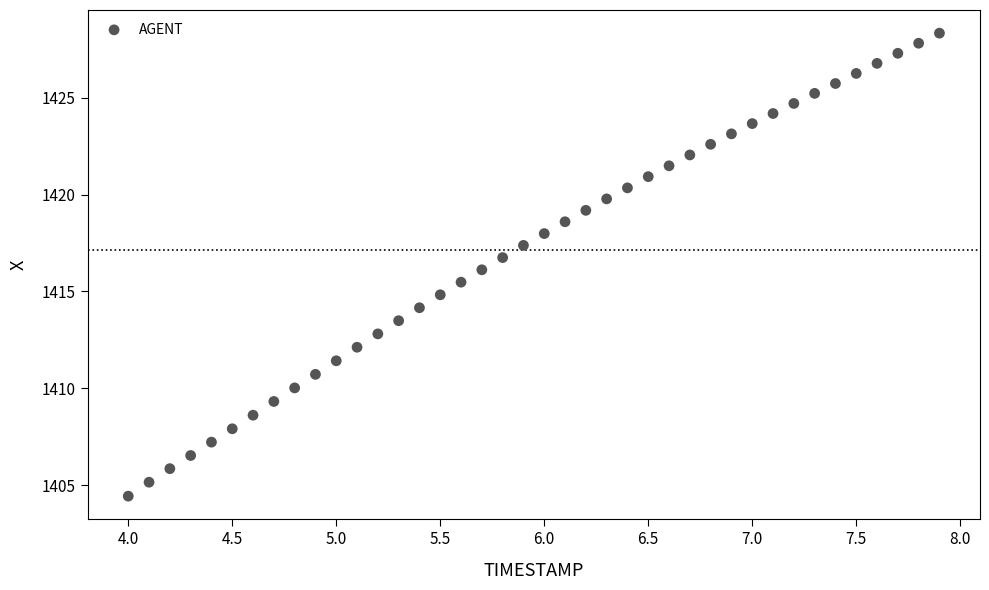

What is the range of Y values (max minus min)?

23.9